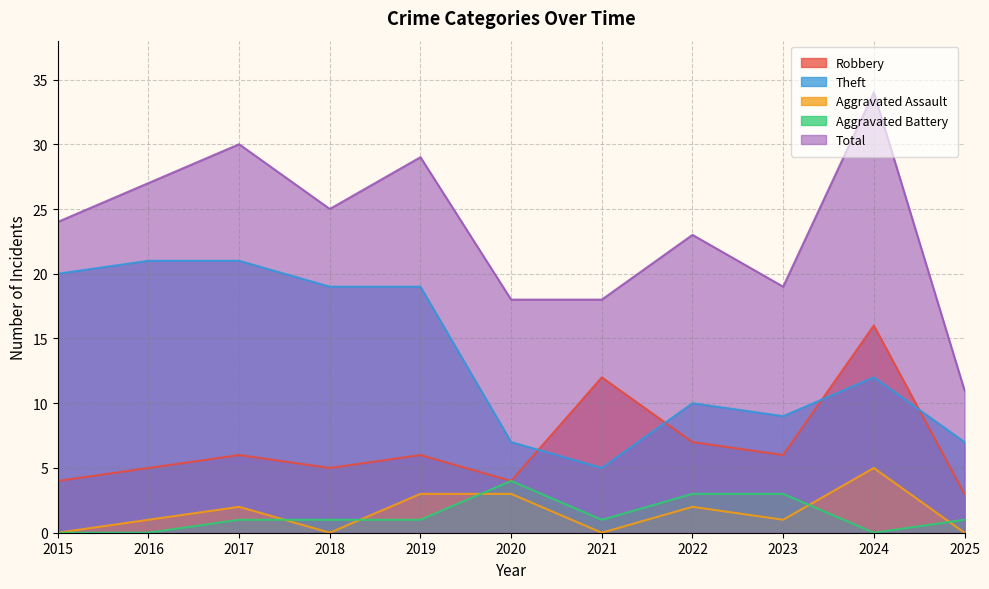

List the series in order of their peak value, lowest first.

Aggravated Battery, Aggravated Assault, Robbery, Theft, Total